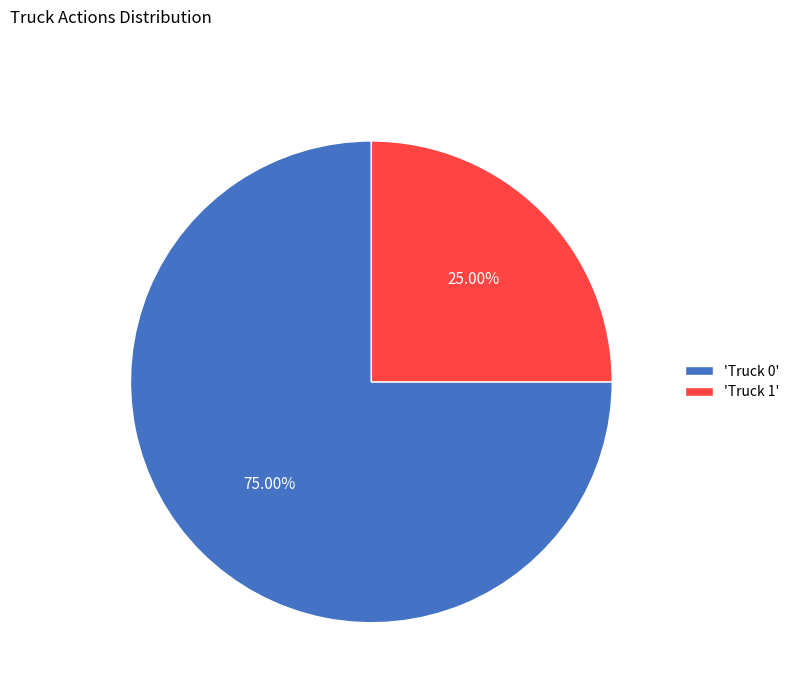

To the nearest percent, what is the difference between the largest and smallest slice percentages?

50%